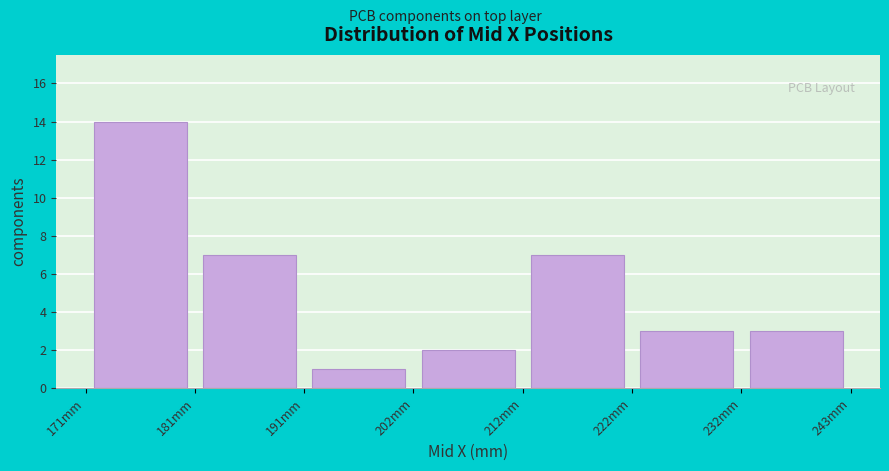

Reading left to right, transcribe this chart: for each bar, give the range it covers on the x-axis and its height. Neither the bar edges nor the heights are printed on the chart, so give them approximately, as read against the axes.

172 to 182: 14
182 to 192: 7
192 to 202: 1
202 to 212: 2
212 to 222: 7
222 to 232: 3
232 to 244: 3